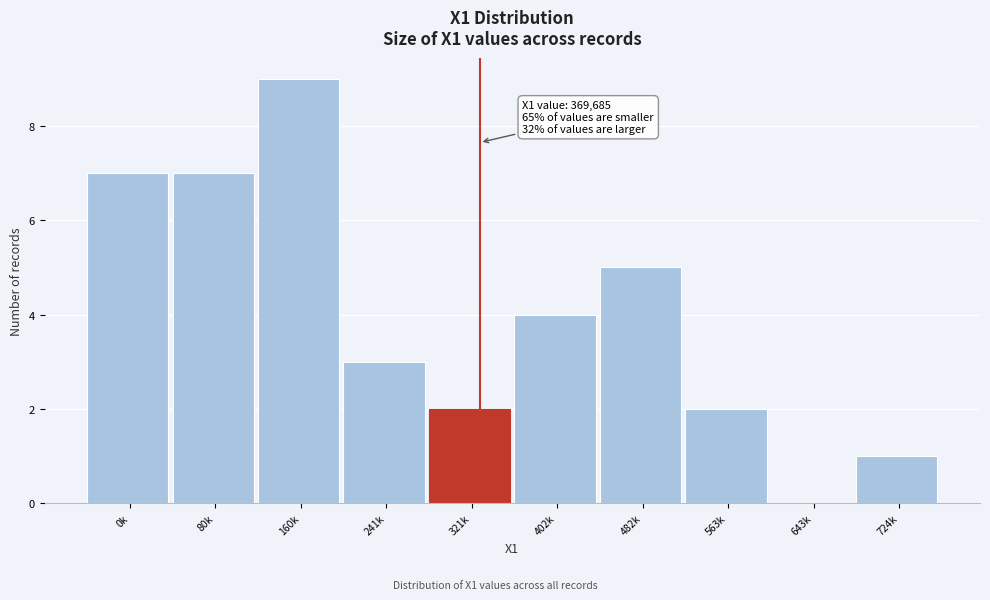

Reading left to right, list all the values displayed in this chart.

0k=7	80k=7	160k=9	241k=3	321k=2	402k=4	482k=5	563k=2	643k=0	724k=1